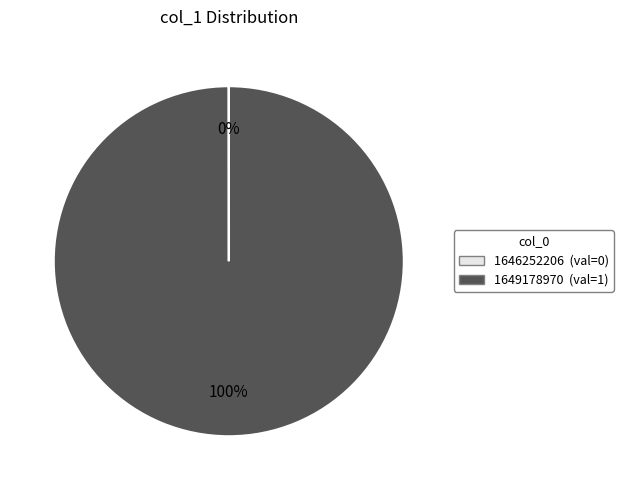

To the nearest percent, what is the average slice percentage?

50%